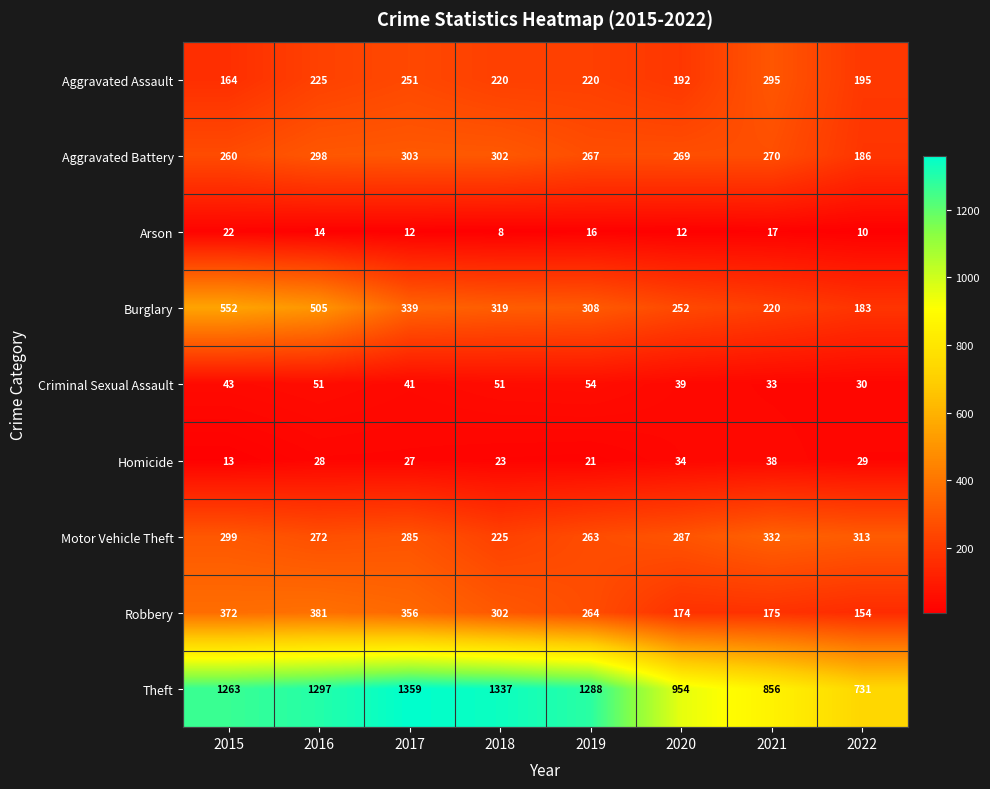

Which label corresponds to the largest value in the chart?

2017